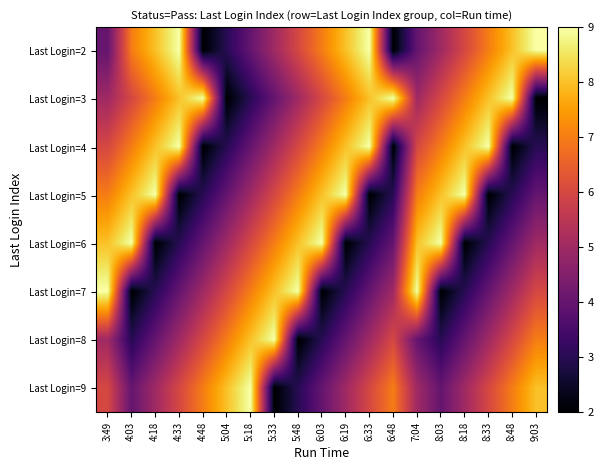

At which category is the sum across all series the highest?

3:49